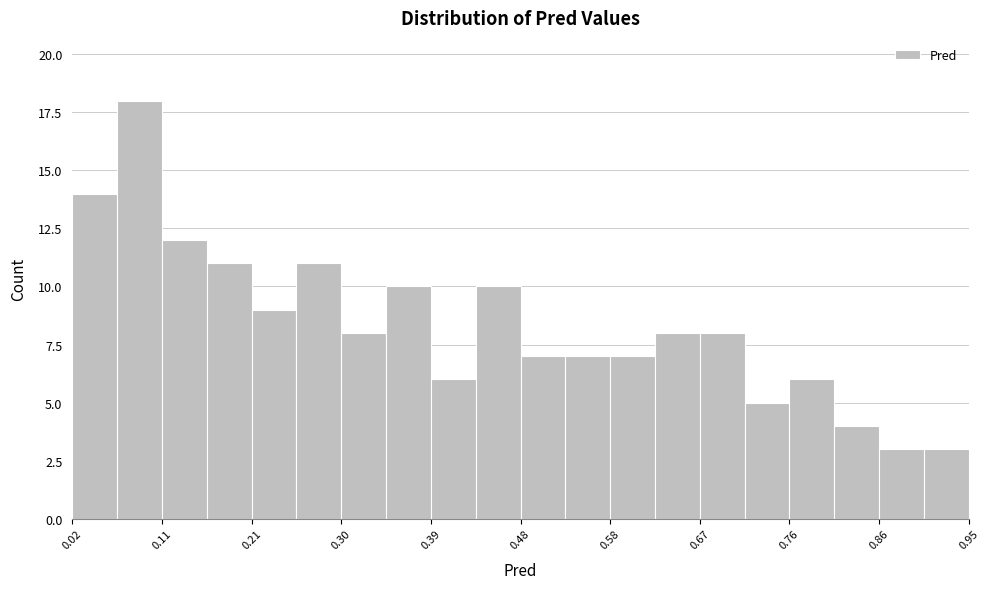

What is the height of the bar covering 0.11 to 0.16 on the x-axis? Neither the bar edges nor the heights are printed on the chart, so give them approximately, as read against the axes.

12